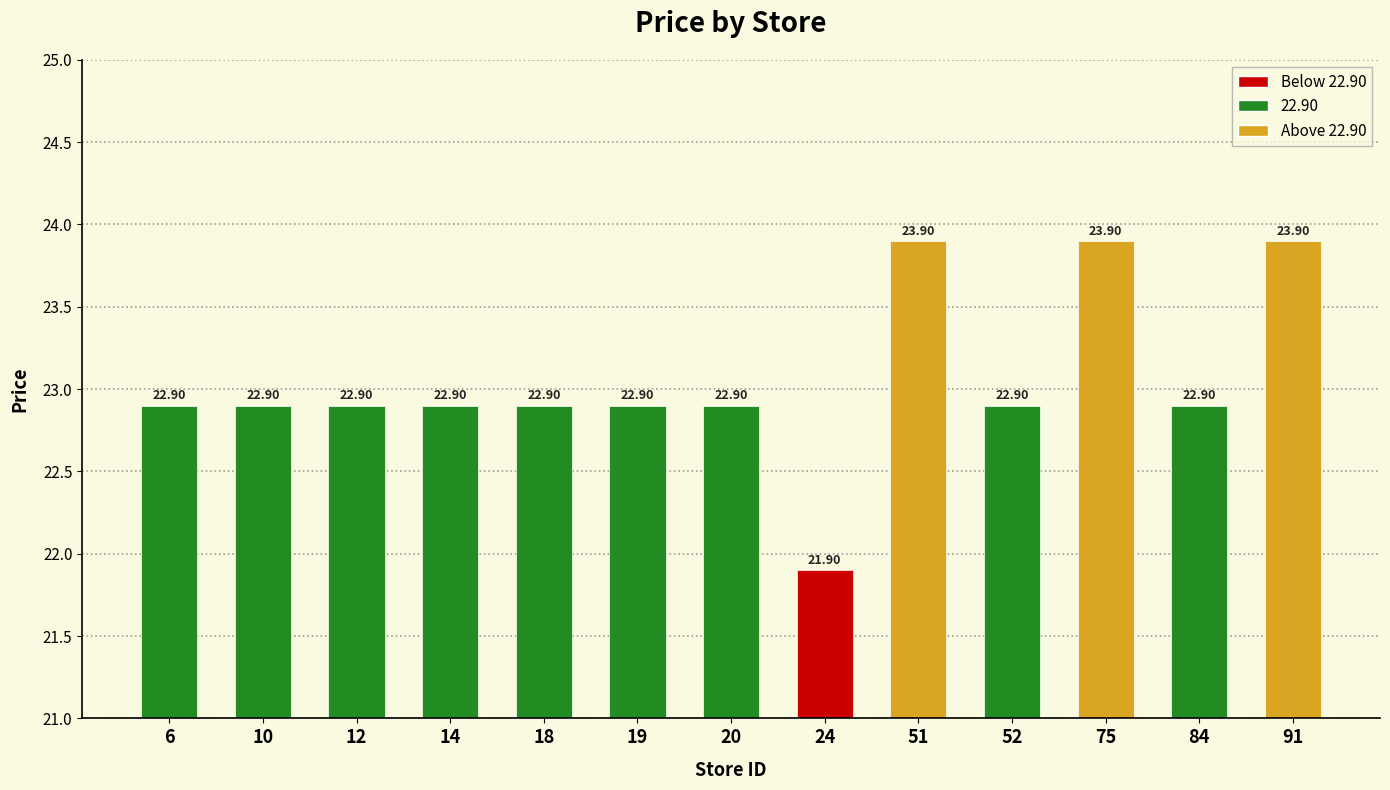

What is the sum of the values at 75 and 84?

46.8